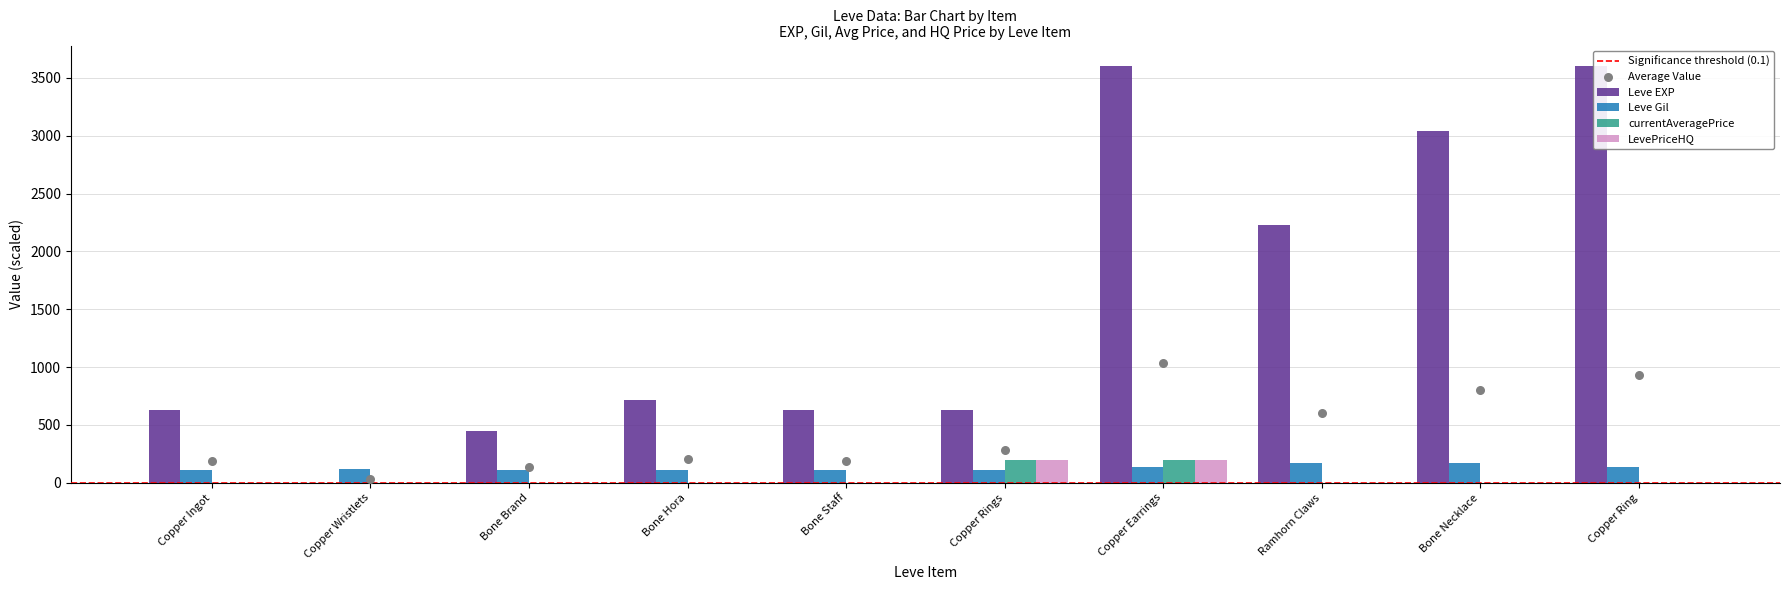

Is the value of currentAveragePrice at Ramhorn Claws greater than the value of Leve EXP at Bone Brand?

No